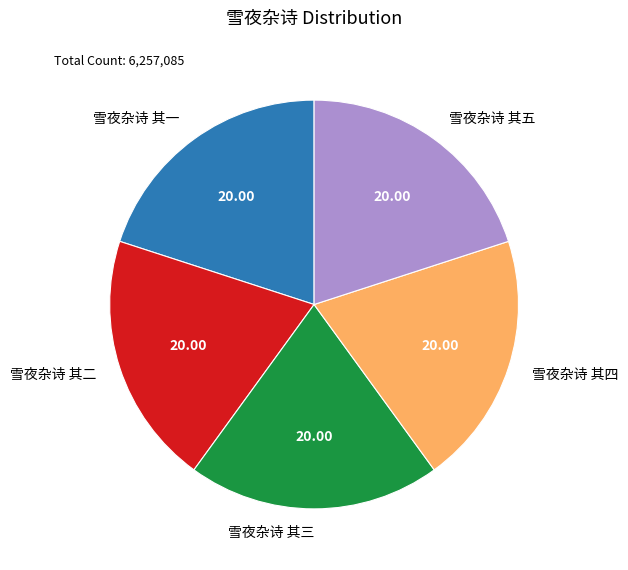

Does 雪夜杂诗 其一 represent more than half of the total?

No